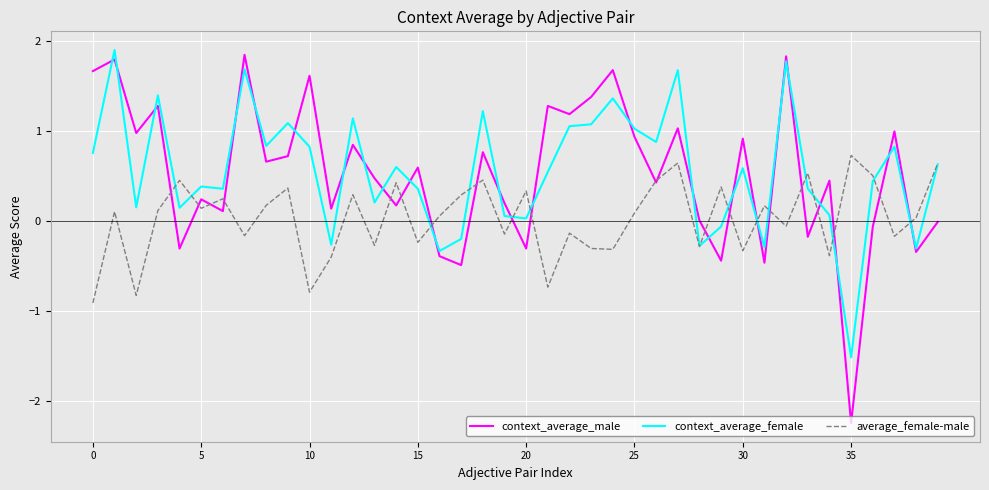

What is the minimum value shown in the chart?

-2.2